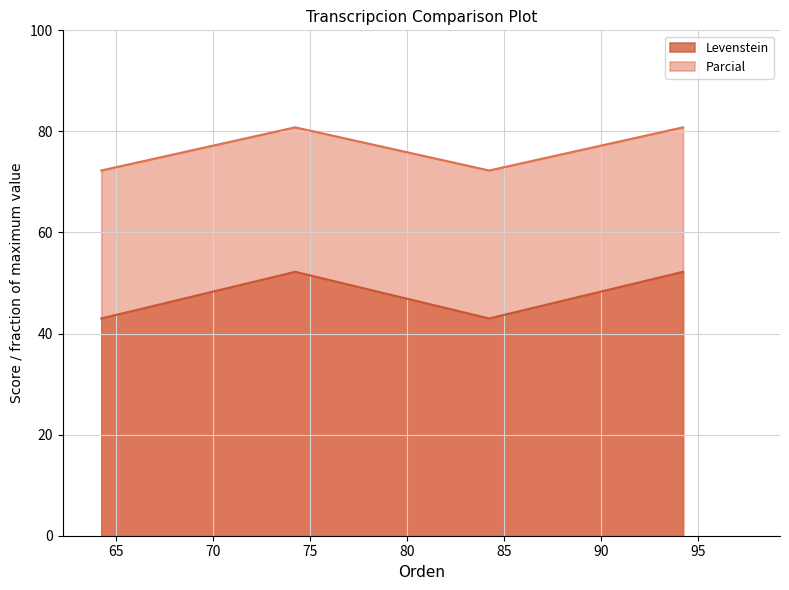

What is the difference between the maximum and minimum values in the Levenstein series?

9.2